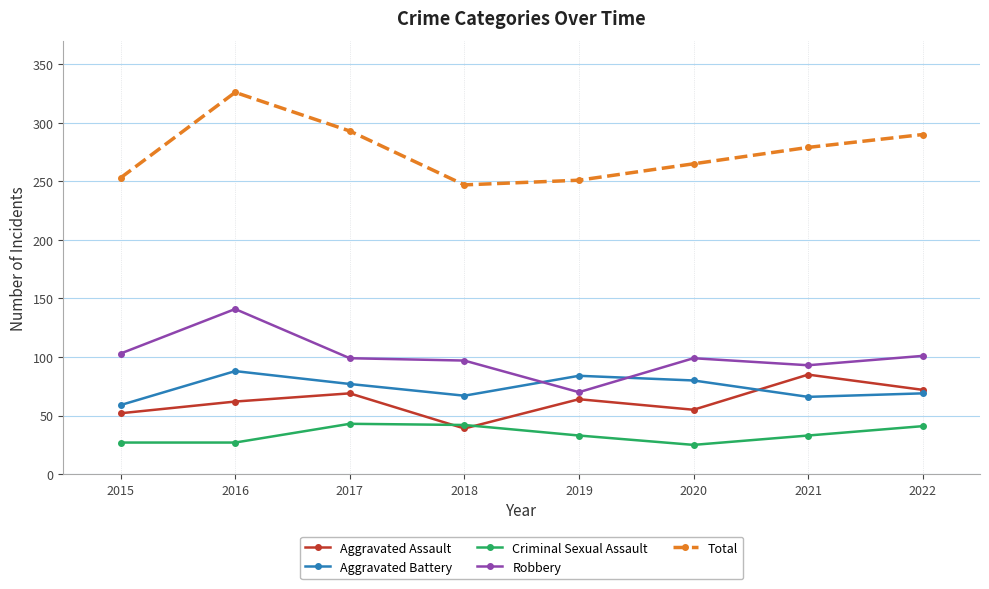

True or false: Total and Aggravated Battery intersect in this chart.

False